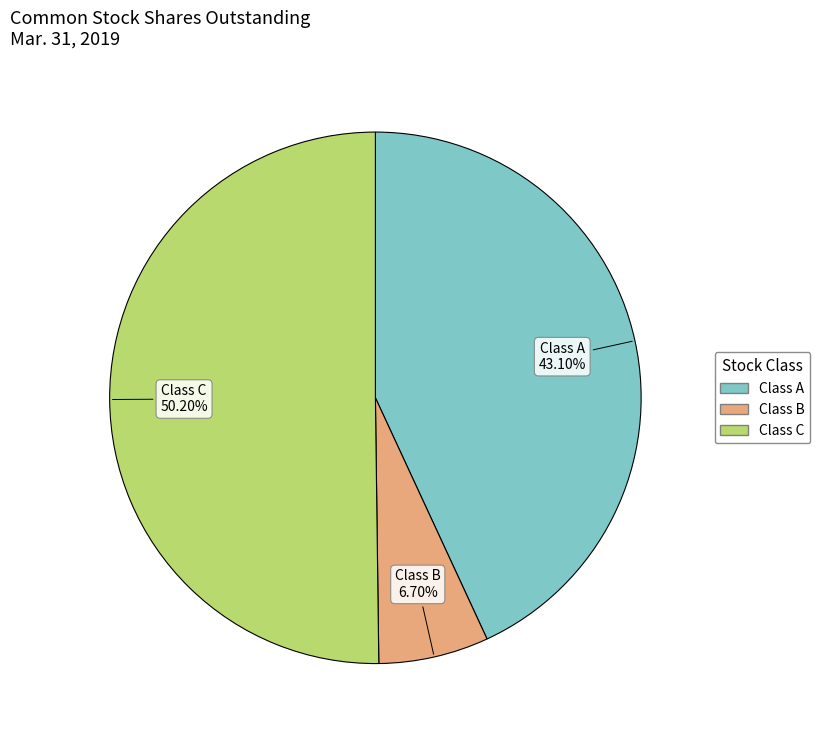

How many segments does this pie chart have?

3